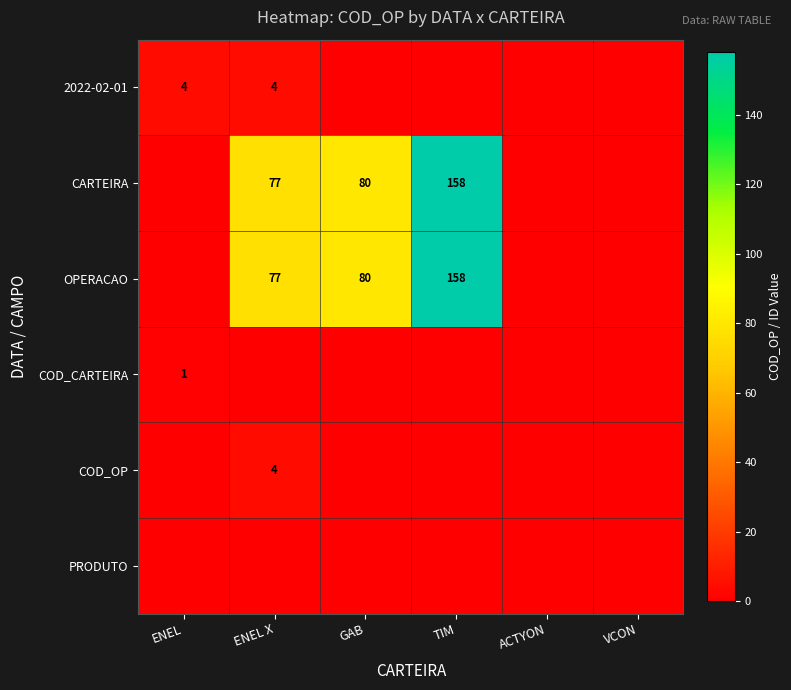

True or false: OPERACAO has a value of 234 at TIM.

False